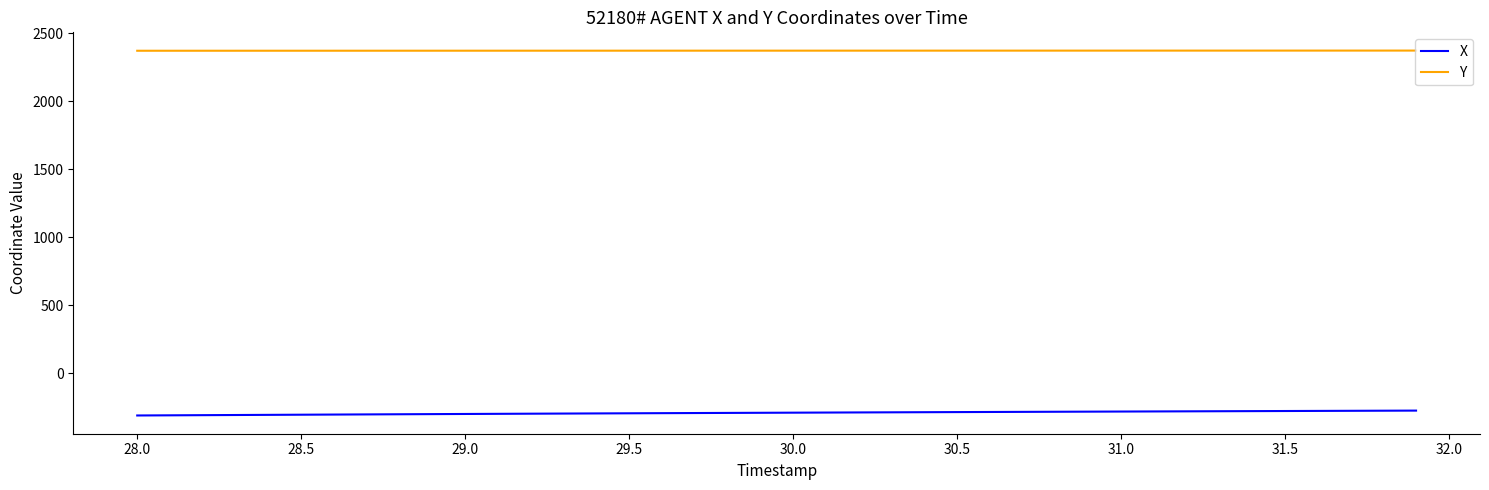

What are all the series names shown in the legend?

X, Y